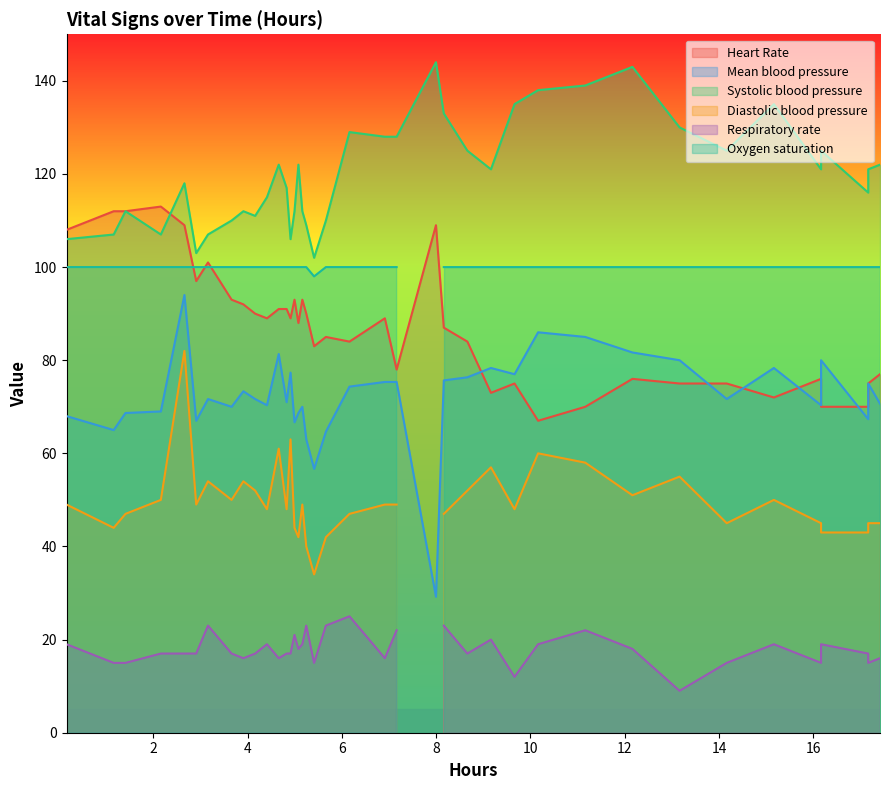

Where is the first local maximum for Heart Rate?

3